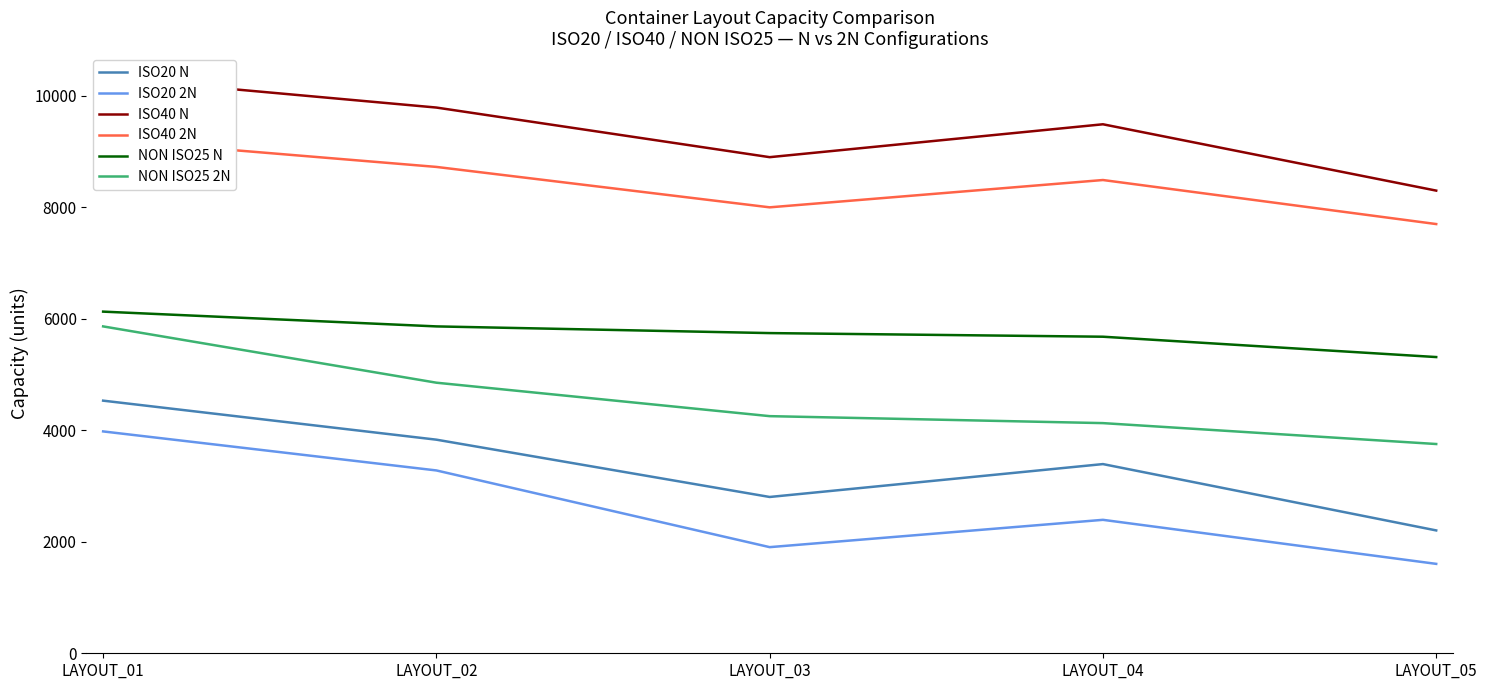

True or false: ISO40 2N and ISO40 N cross at least once.

False